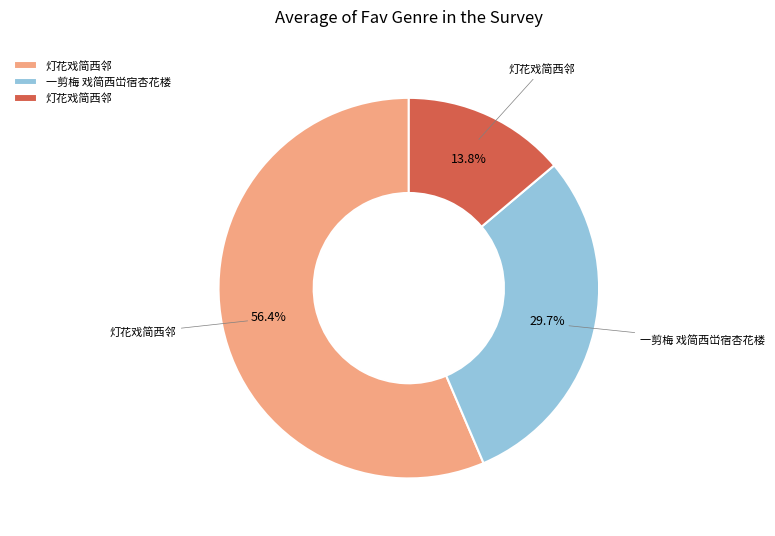

Does any single category account for the majority?

Yes